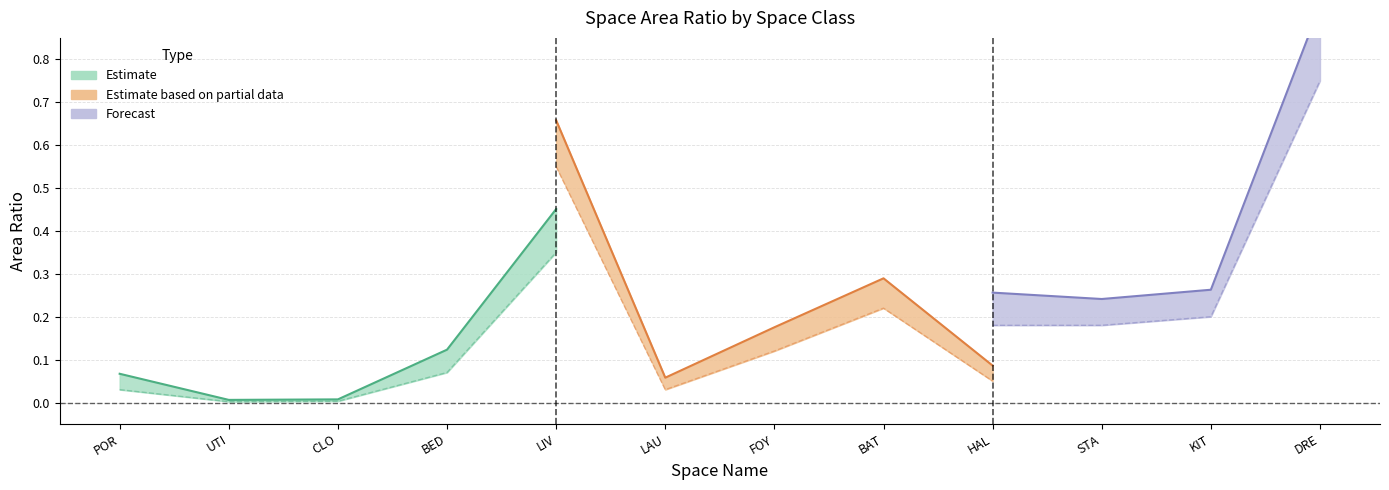

The Estimate based on partial data series shows 0.5 at BED. True or false?

False